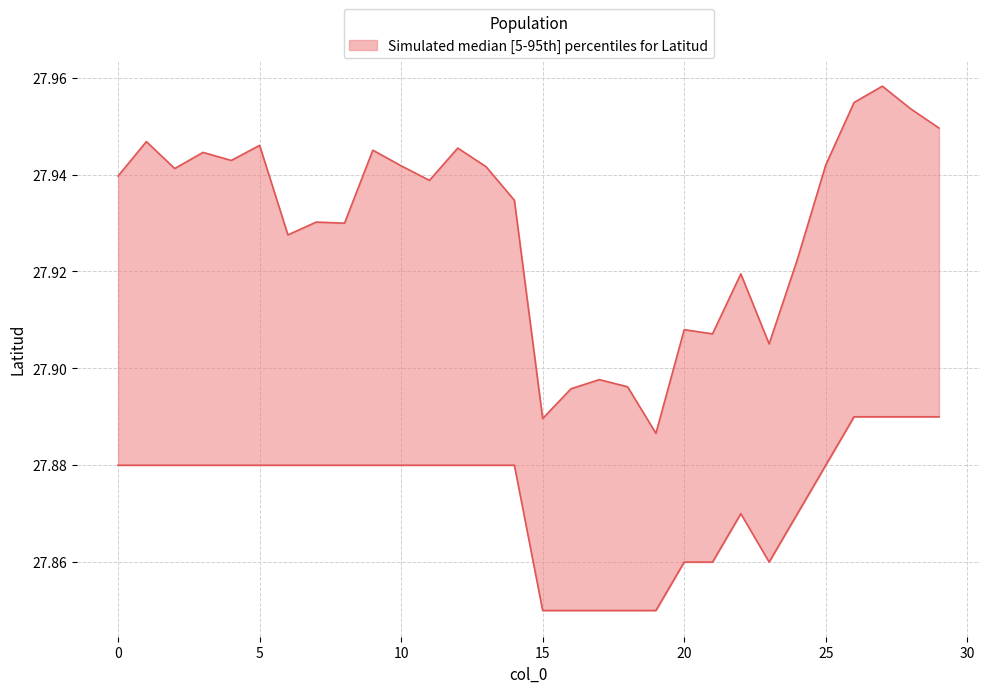

In upper, how many points are lower than both neighbors (excluding endpoints)?

9